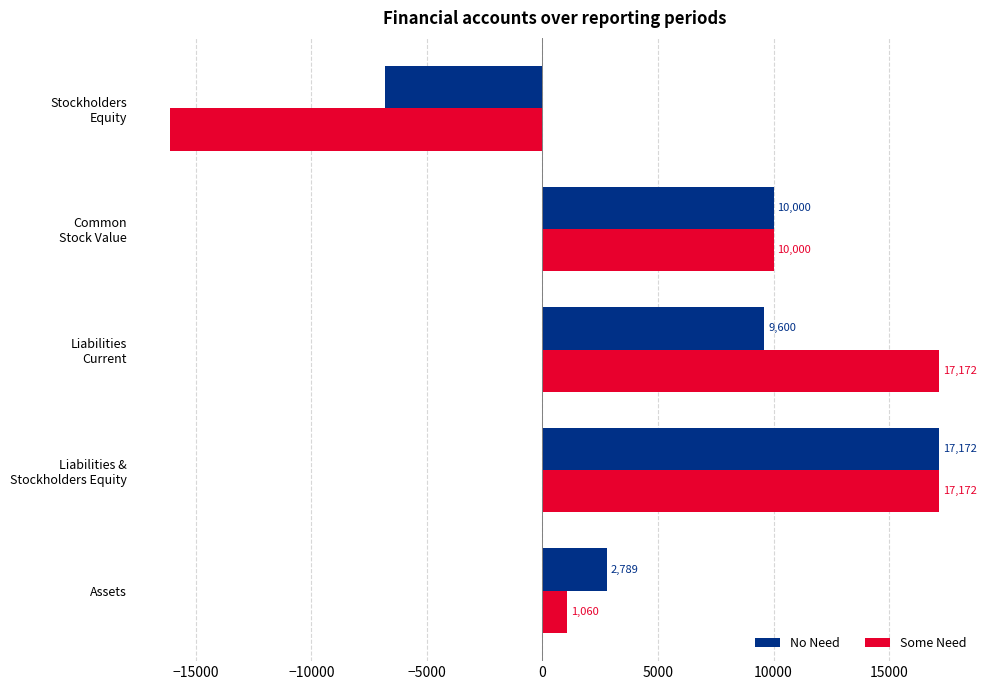

How many data points does each series have?

5